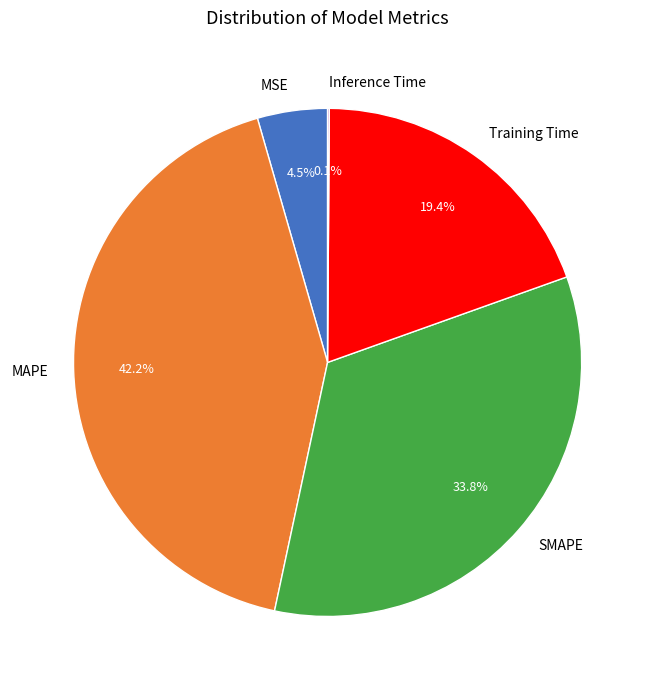

To the nearest percent, what is the average slice percentage?

20%